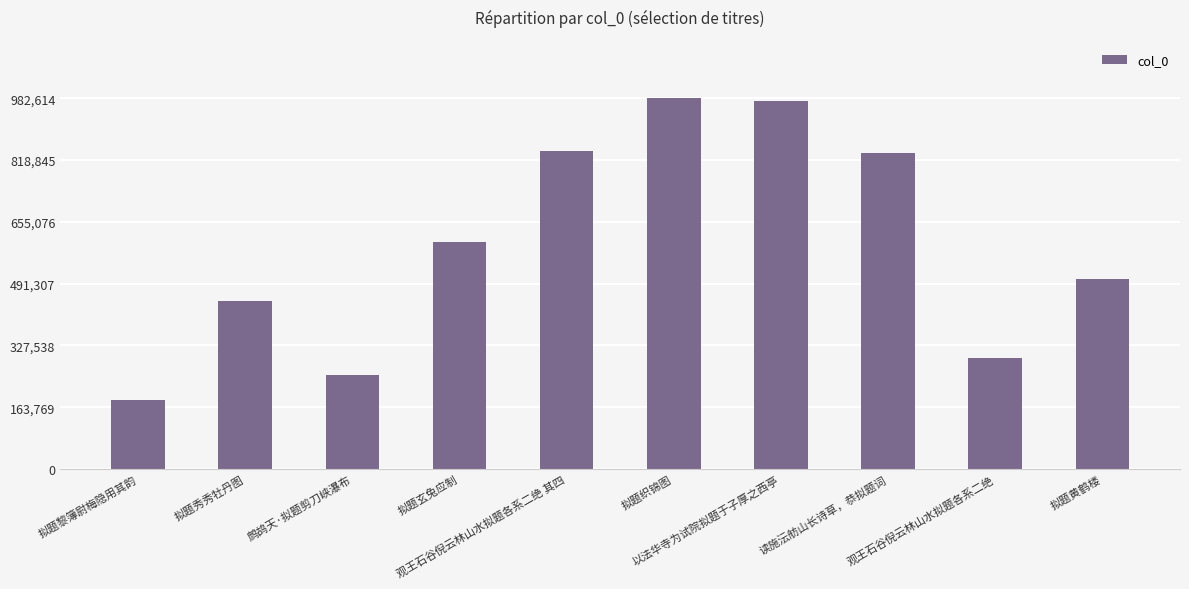

What position from the right is 拟题黎簿尉梅隐用其韵?

10